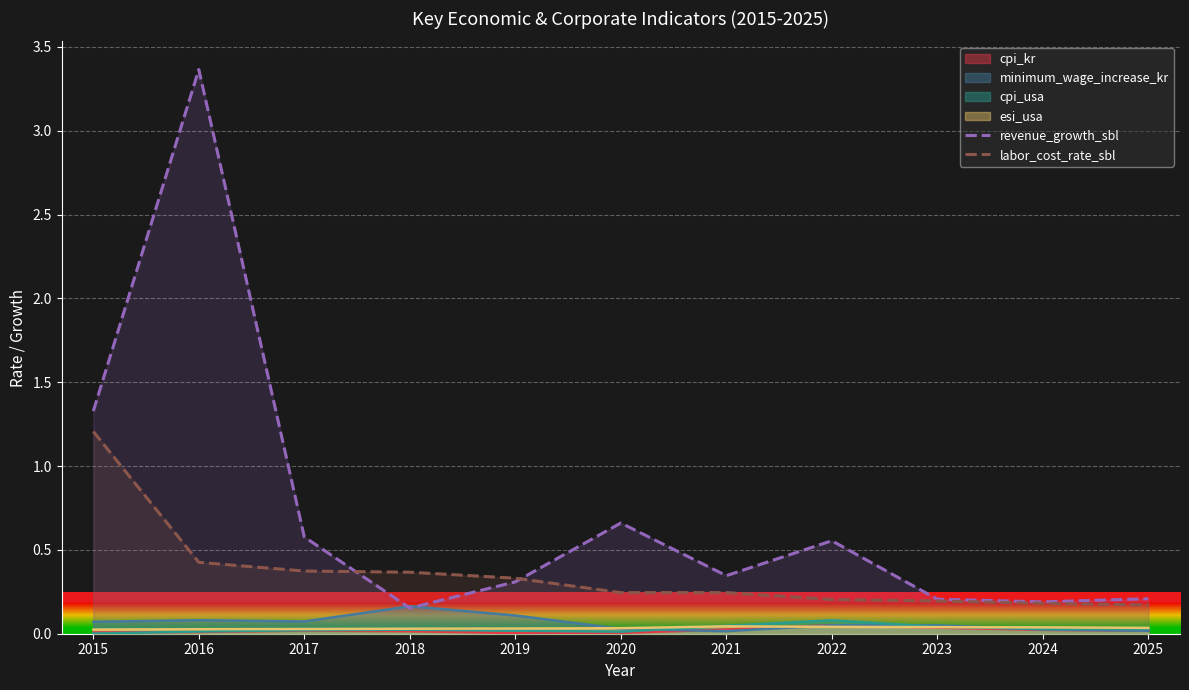

What is the difference between the labor_cost_rate_sbl values at 2017 and 2025?

0.2